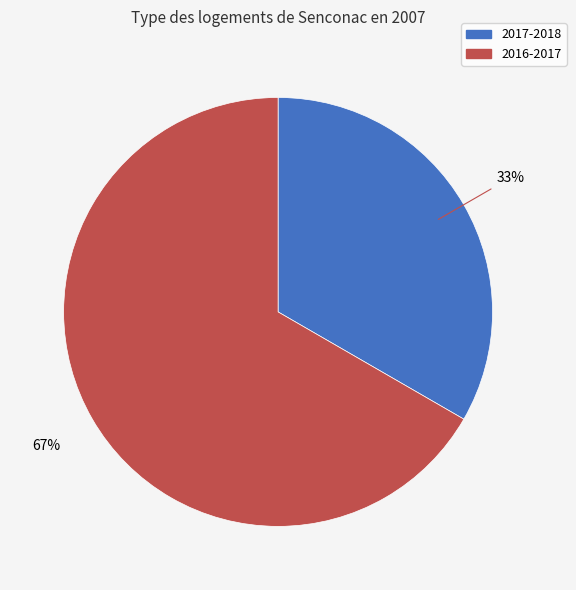

Count the number of slices in the pie.

2